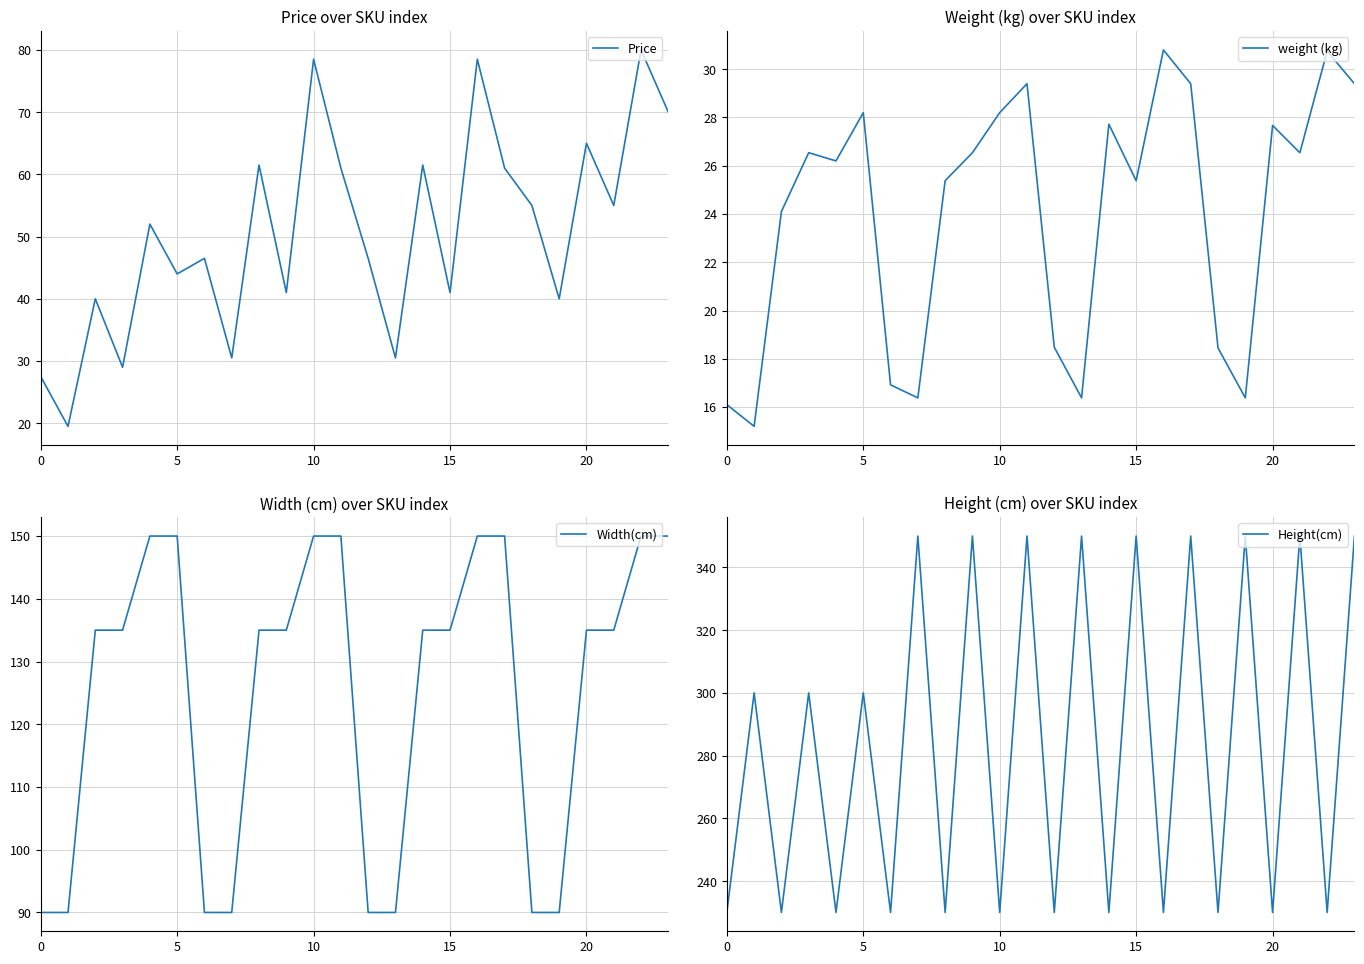

True or false: weight (kg) and Height(cm) cross at least once.

False